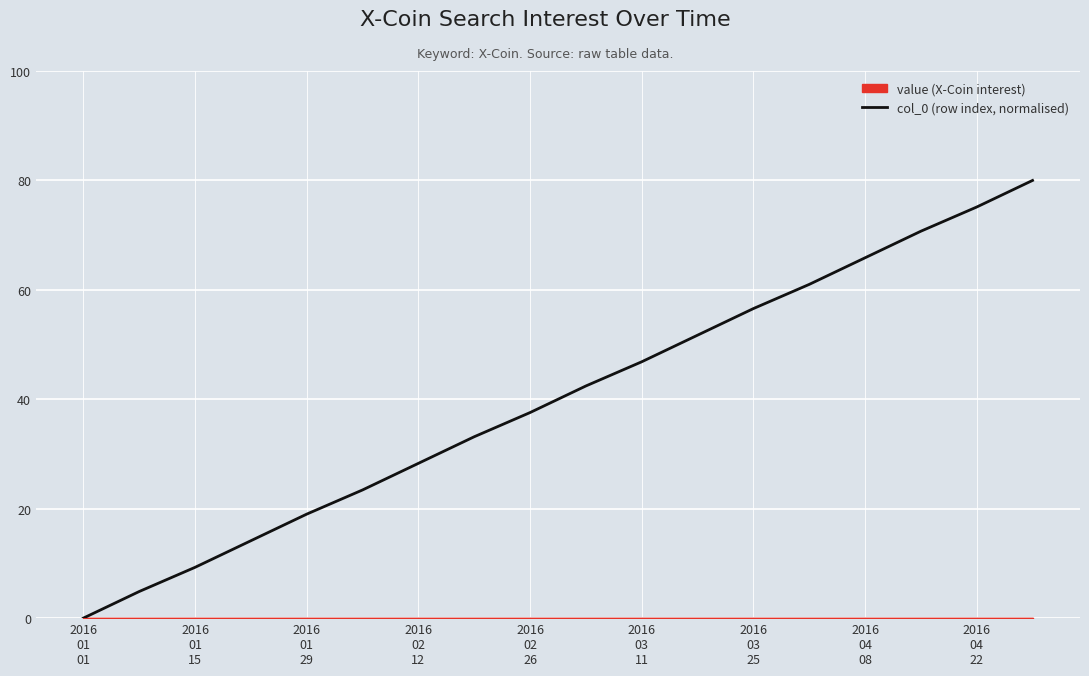

How many lines are shown in the chart?

1